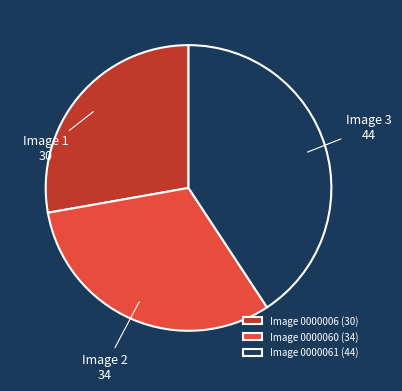

Is it true that Image 0000060 (34) is 40% of the pie?

False